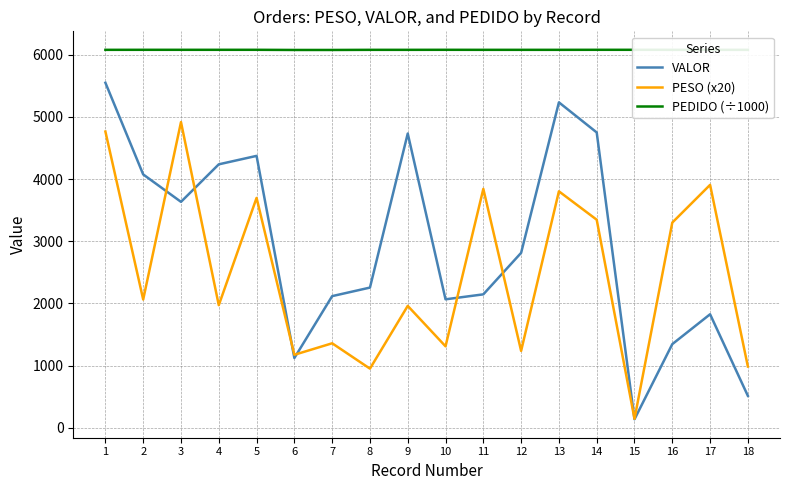

True or false: PESO (x20) has more than 1 points higher than both neighbors.

True